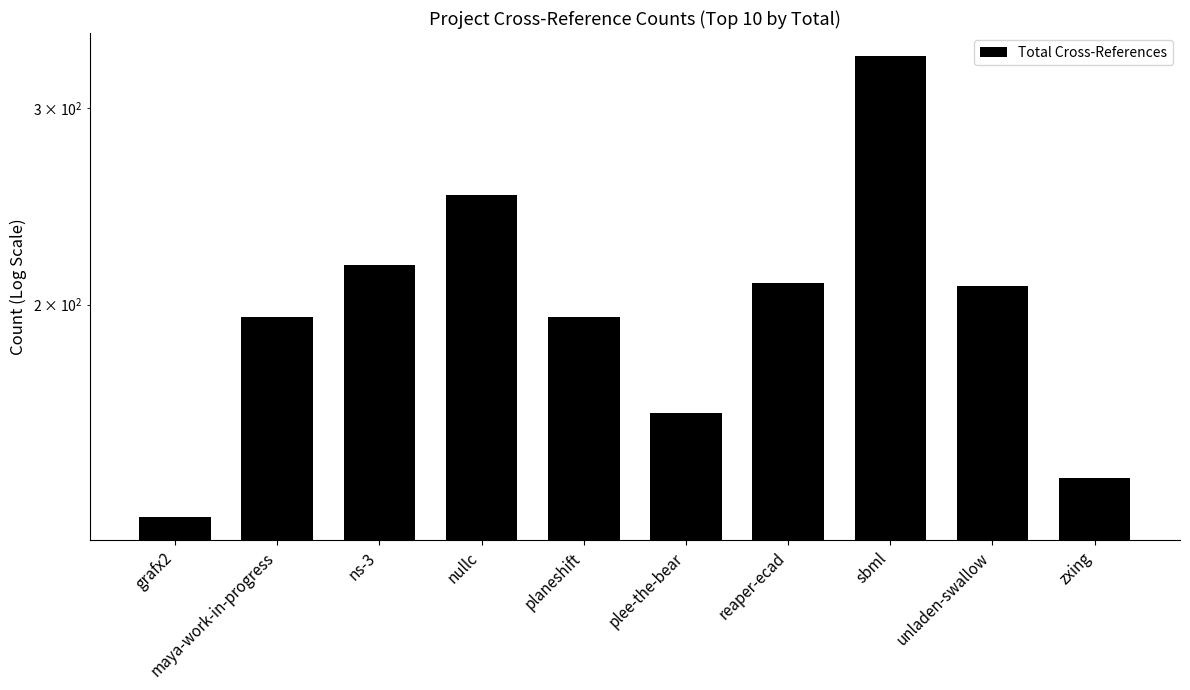

Reading left to right, list all the values displayed in this chart.

129	195	217	251	195	160	209	334	208	140